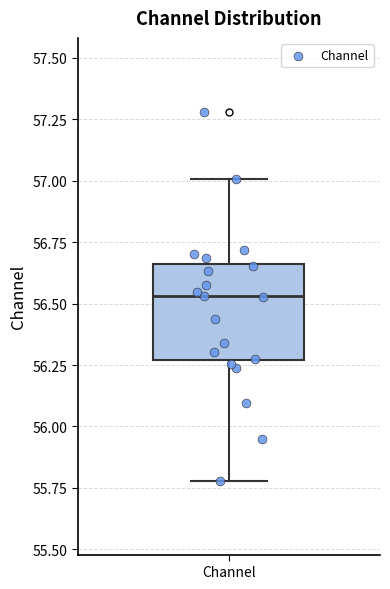

Read this box plot against the y-axis: the position of the median line, the range covered by the box, and the ends of both whiskers. The values are not printed on the chart, so give them approximately, as read against the axis.

median 56.55, box 56.25 to 56.65, whiskers 55.80 to 57.00